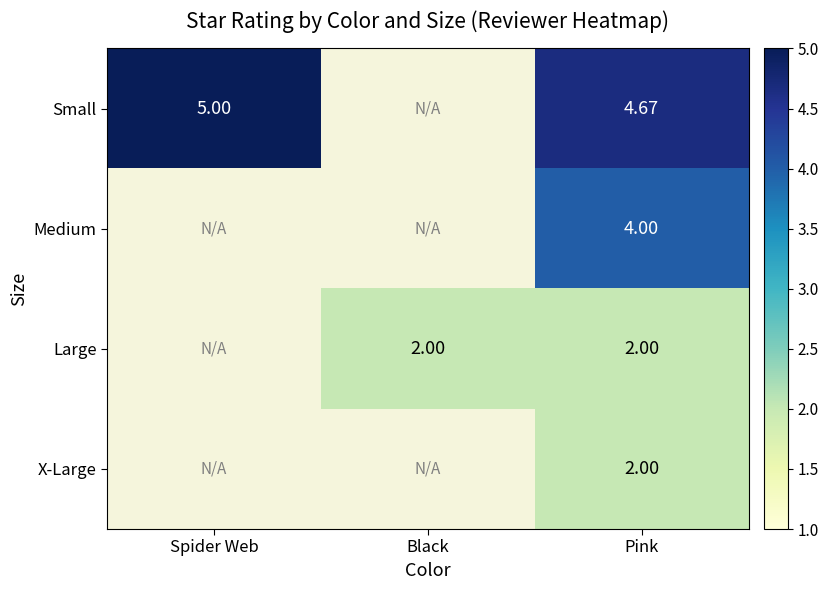

What is the maximum value shown in the chart?

5.0